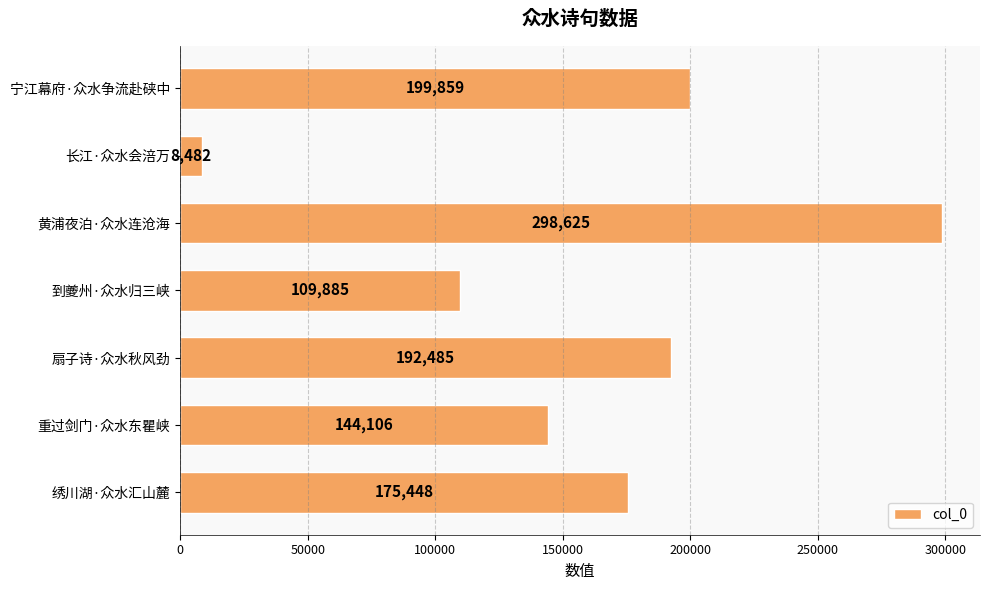

List the labels in order of value, smallest first.

长江·众水会涪万, 到夔州·众水归三峡, 重过剑门·众水东瞿峡, 绣川湖·众水汇山麓, 扇子诗·众水秋风劲, 宁江幕府·众水争流赴硖中, 黄浦夜泊·众水连沧海